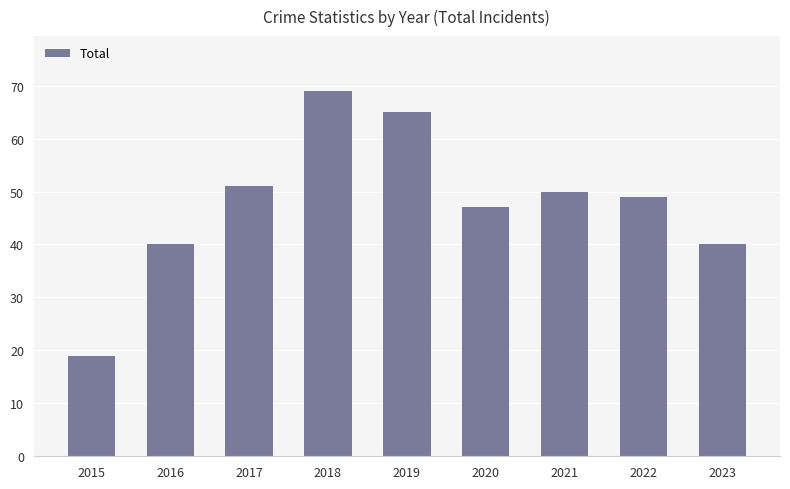

The value at 2018 is 69. True or false?

True